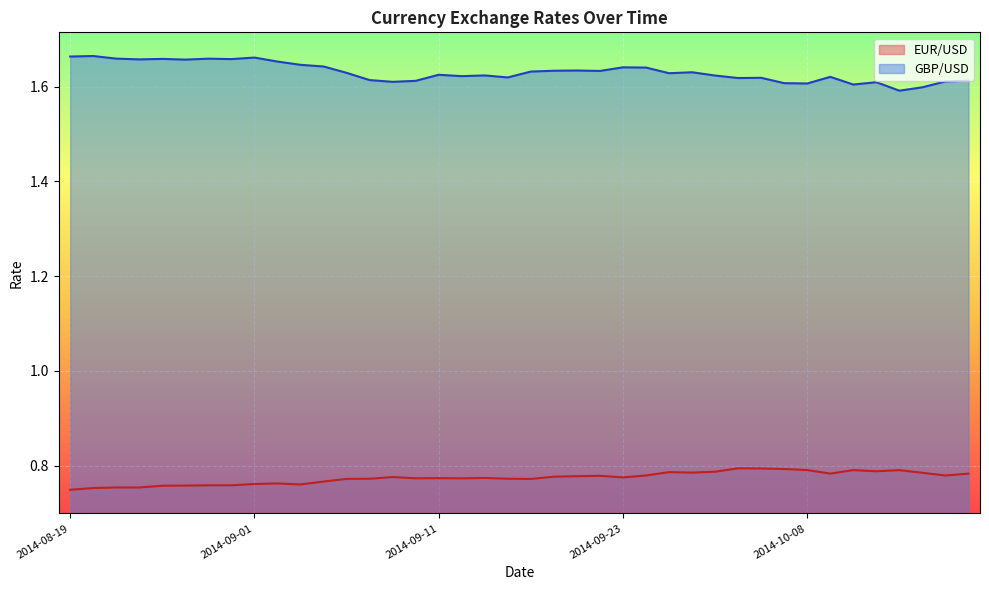

What is the maximum value shown in the chart?

1.7